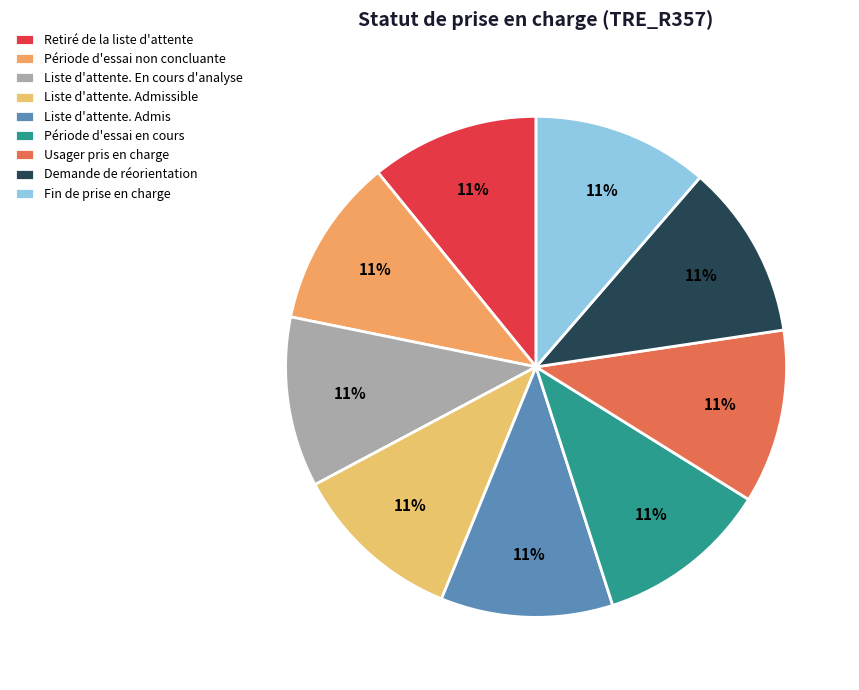

Is it true that Liste d'attente. Admissible is 11% of the pie?

True